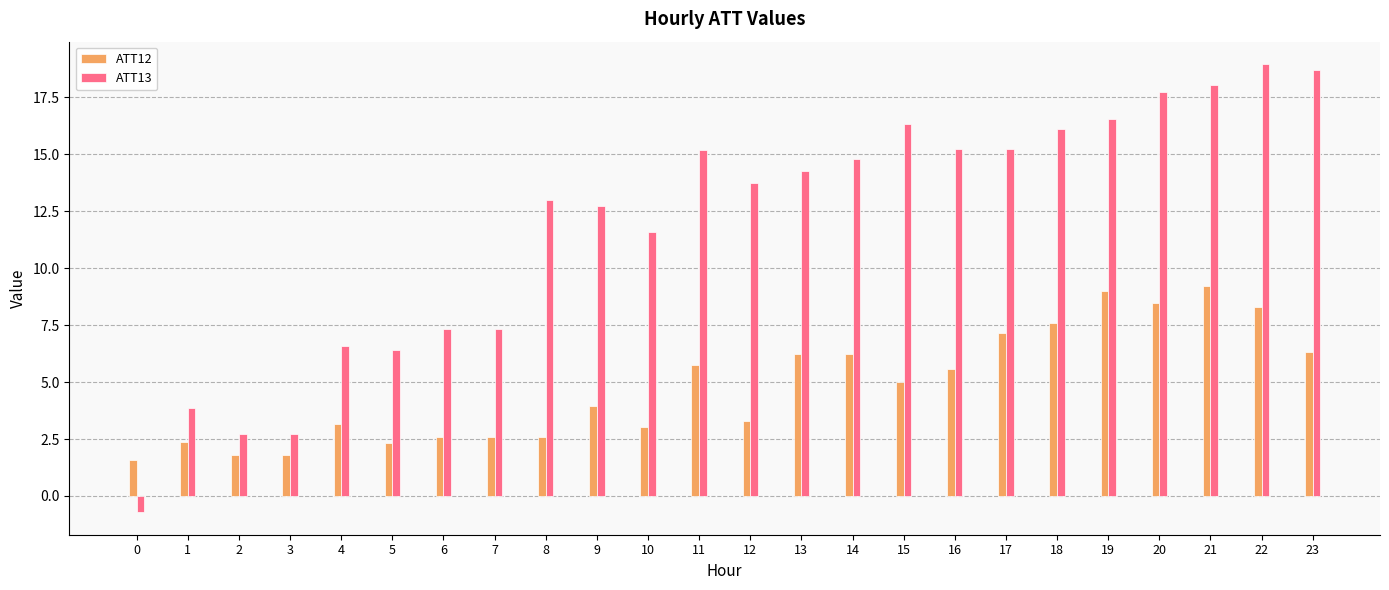

What is the sum of all ATT13 values?

284.3